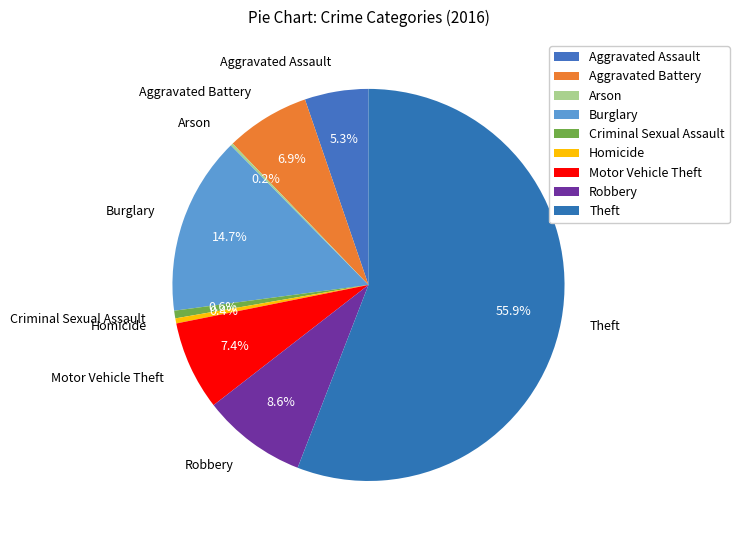

Is it true that Motor Vehicle Theft is 1% of the pie?

False